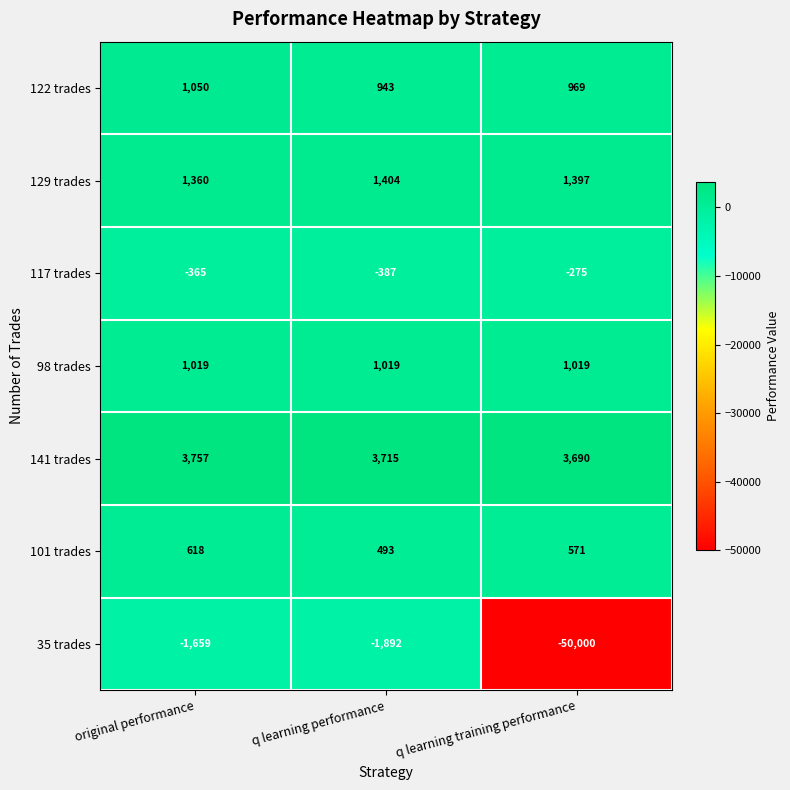

What is the difference between the 122 trades values at q learning performance and q learning training performance?

26